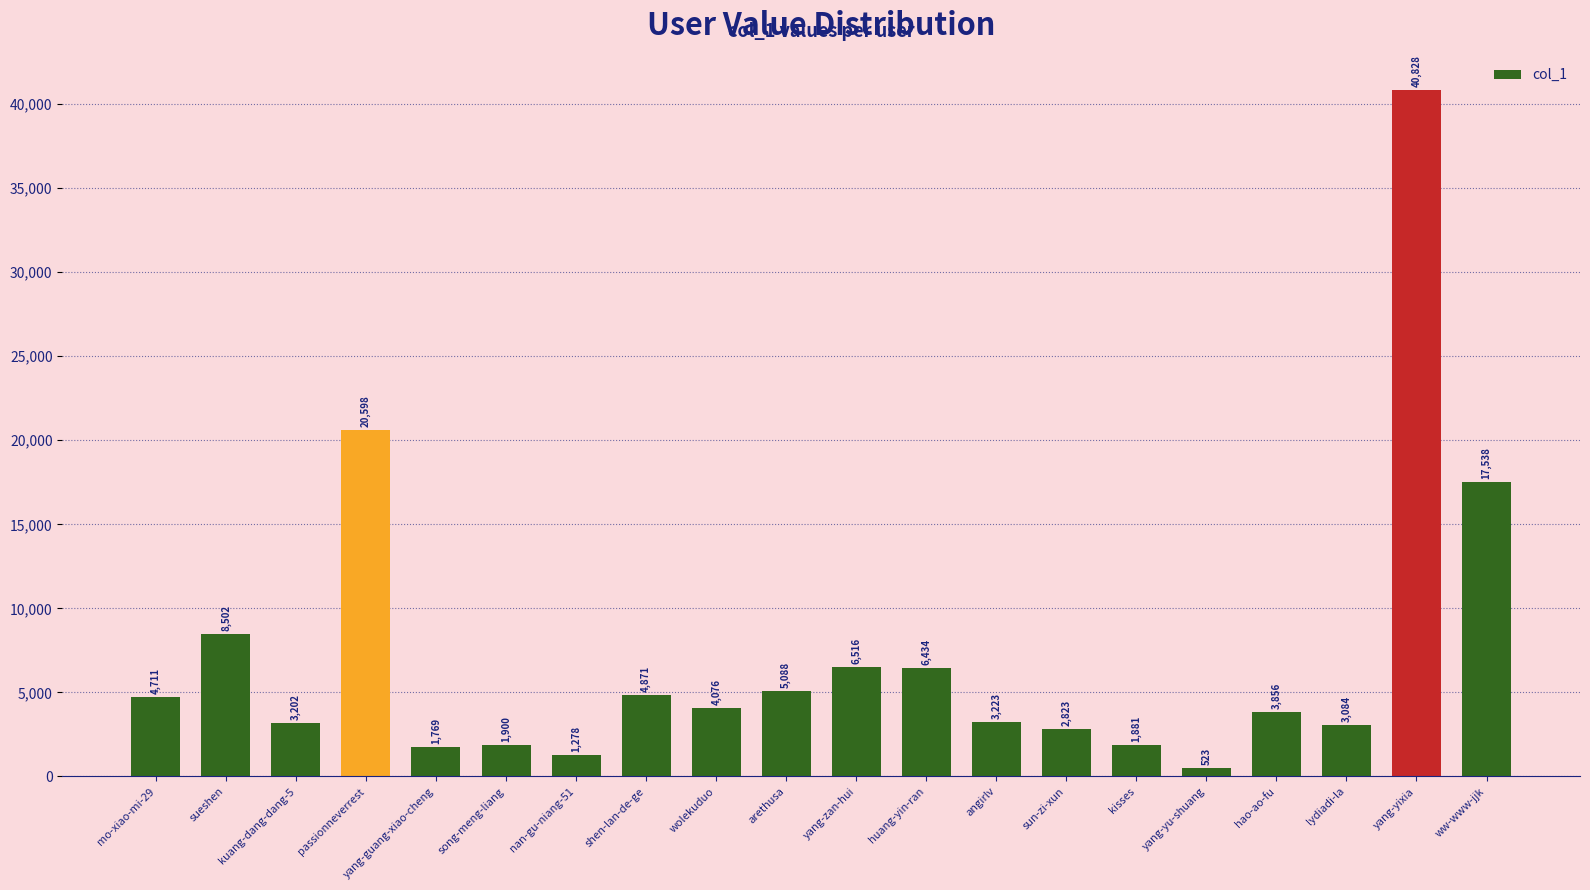

At which category does the chart reach its minimum across all series?

yang-yu-shuang